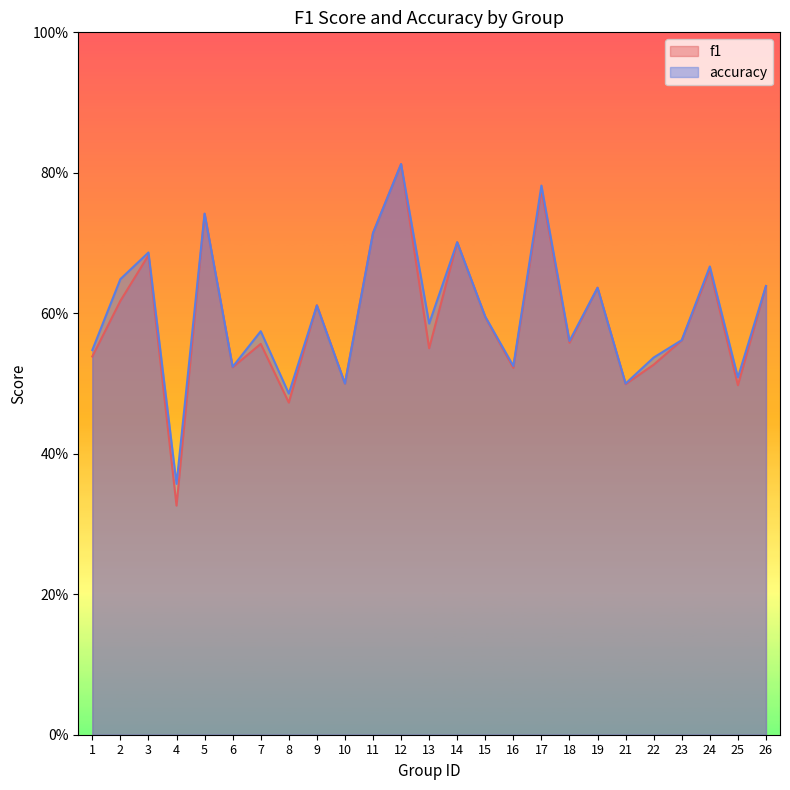

At which category is the sum across all series the highest?

12